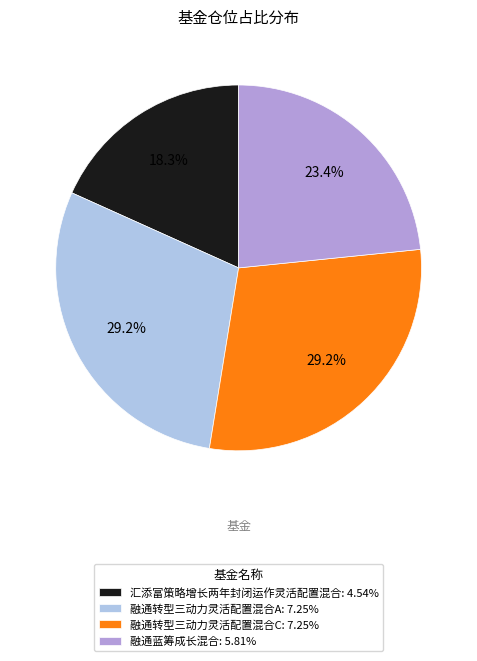

Does 汇添富策略增长两年封闭运作灵活配置混合 represent more than half of the total?

No